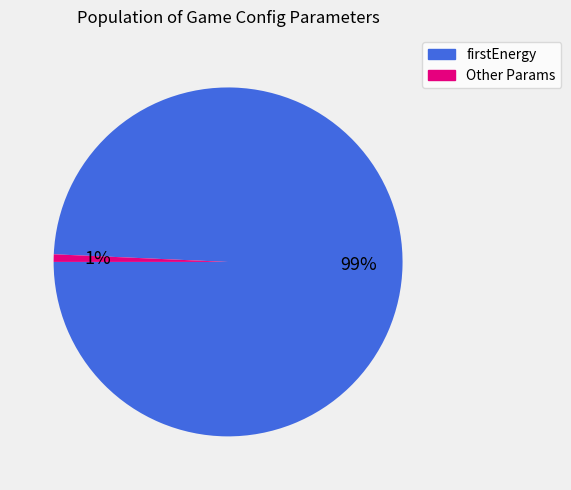

Combined, do Other Params and firstEnergy account for over 50%?

Yes